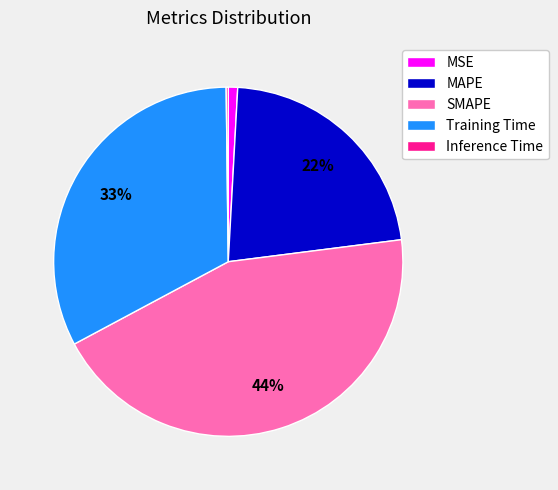

Is the sum of Training Time and SMAPE greater than half?

Yes